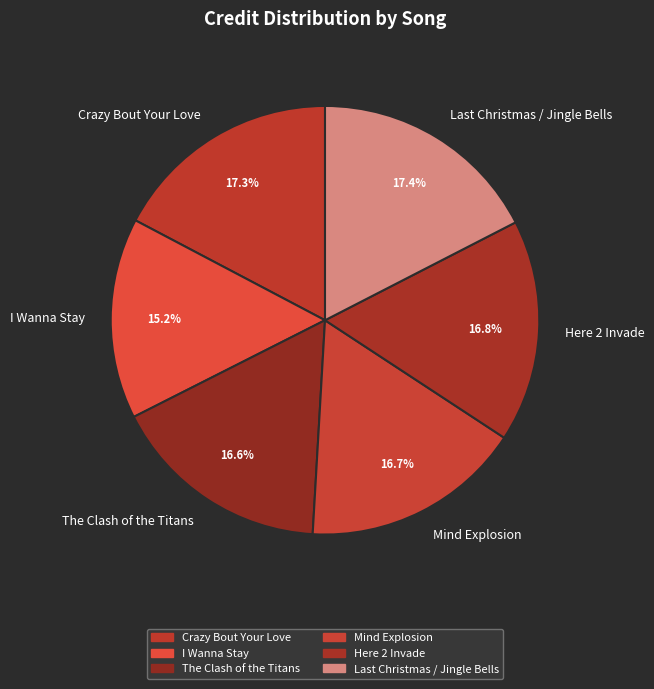

To the nearest percent, what portion does Mind Explosion represent?

17%